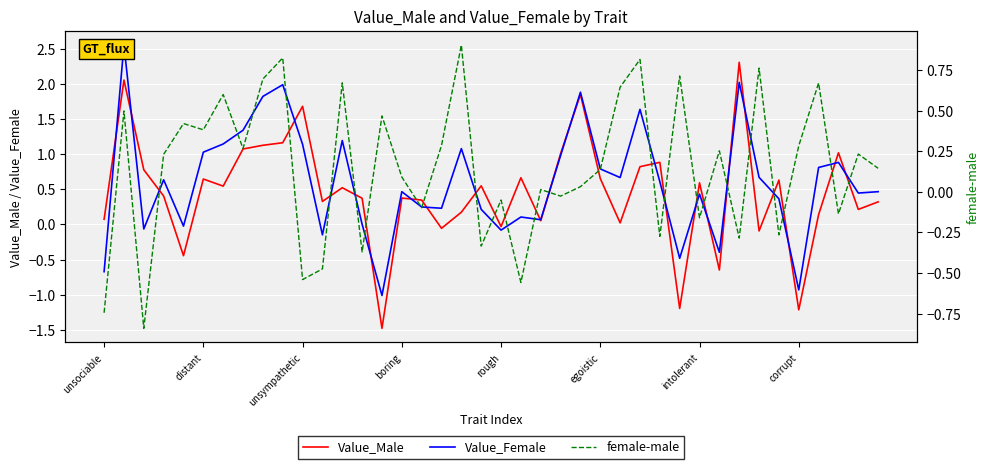

How many lines are shown in the chart?

3